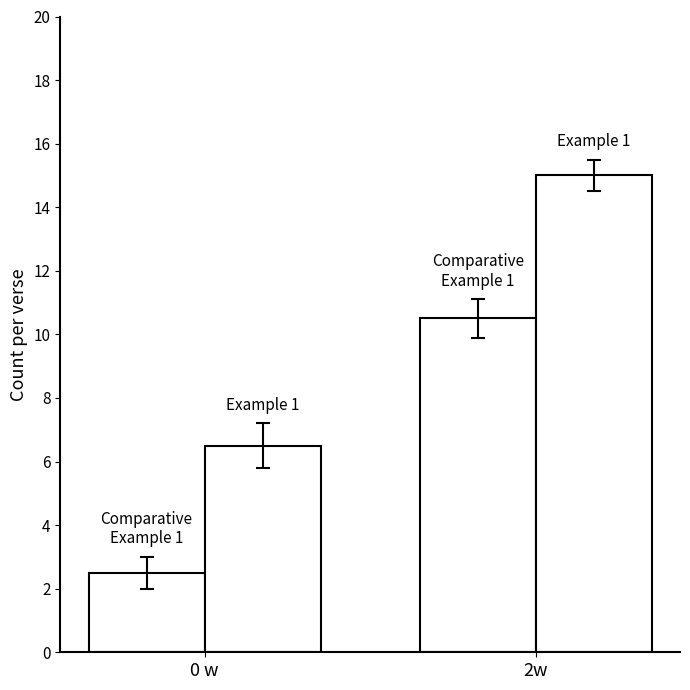

How many groups of bars are there?

2